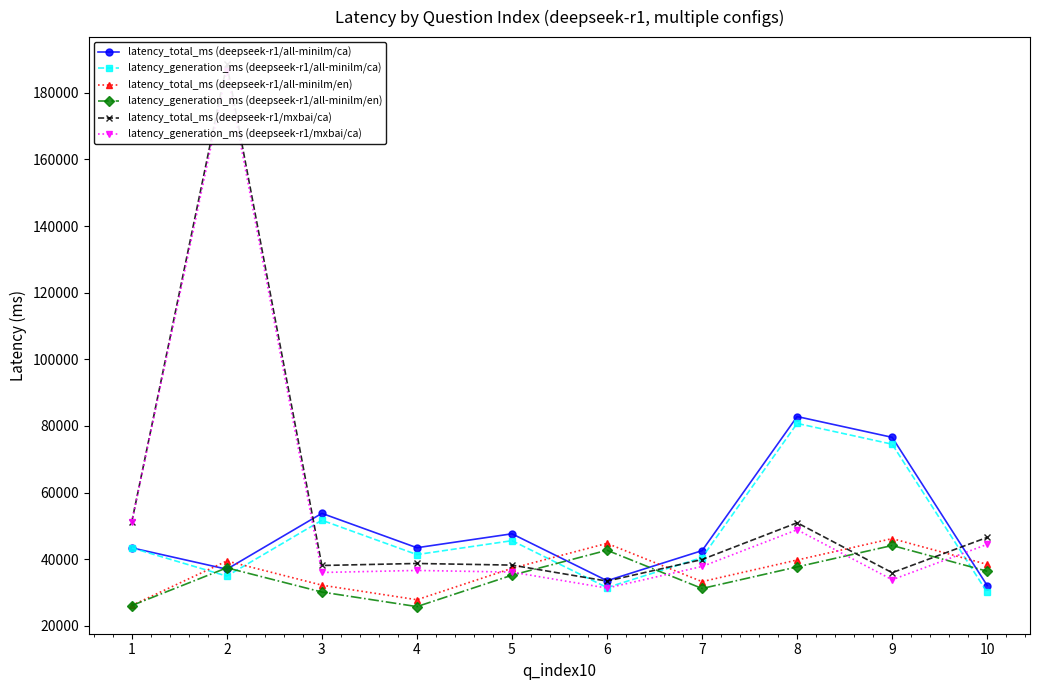

Between 3 and 8, which series saw the biggest shift?

latency_generation_ms (deepseek-r1/all-minilm/ca)